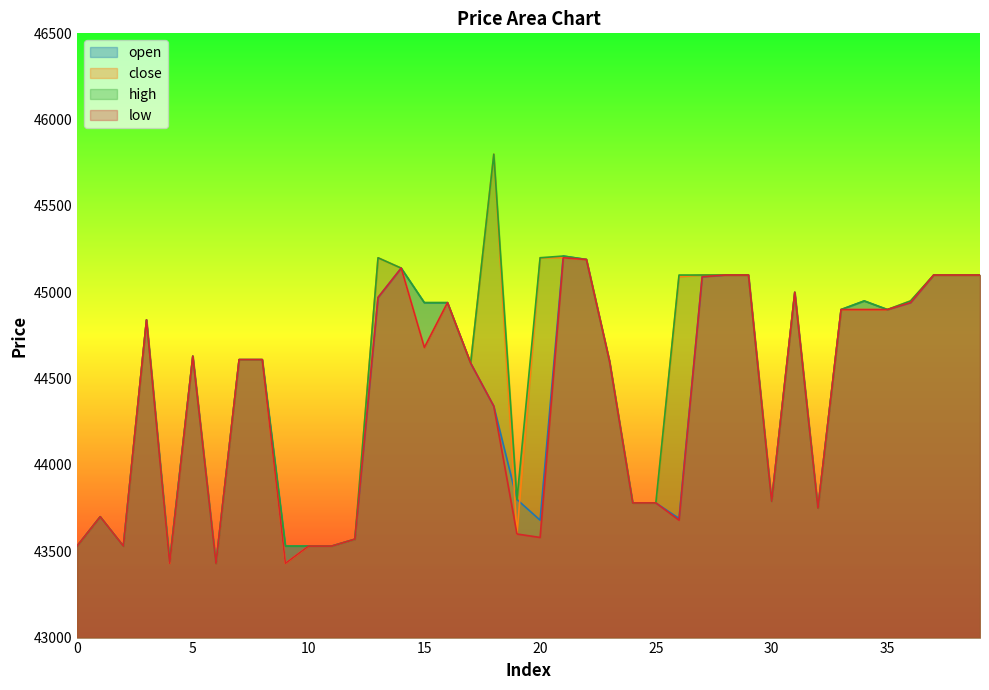

Where do close and open first cross each other?

18 and 19